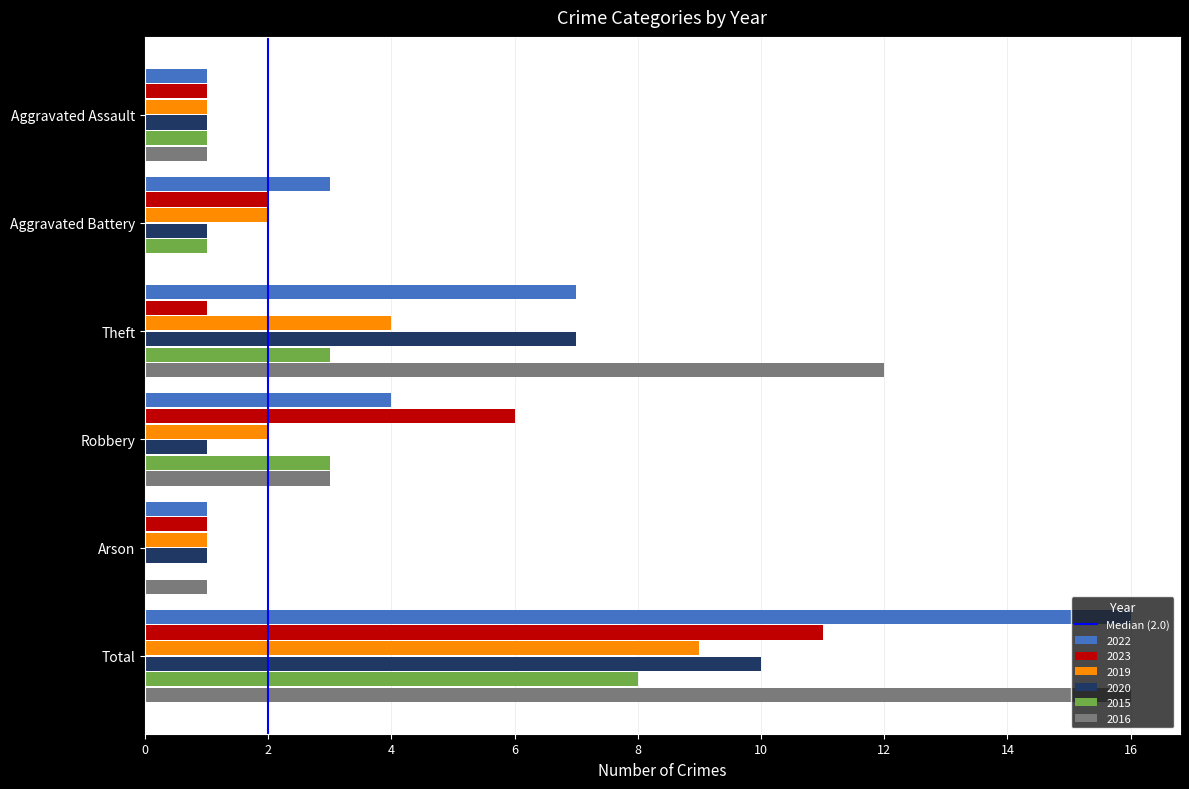

What is the sum of all 2020 values?

21